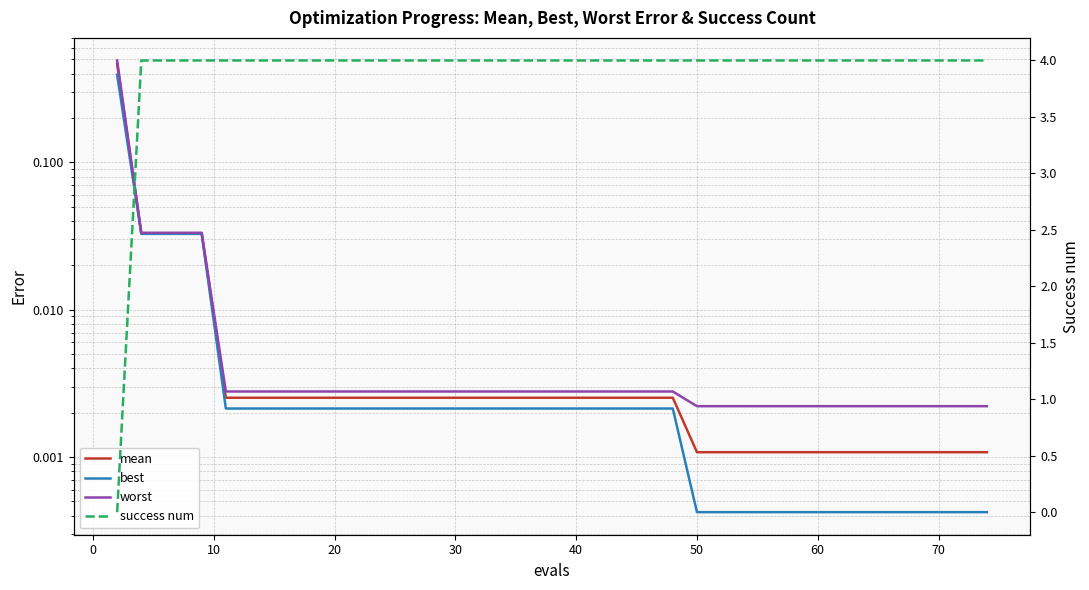

True or false: success num has a value of -2.0 at −10.

False